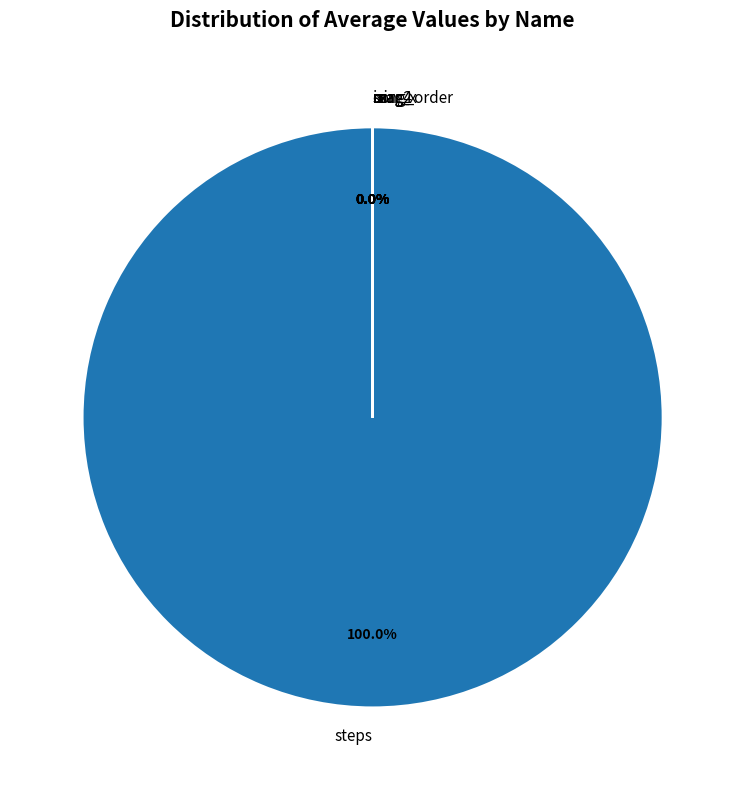

Which category has the biggest portion of the pie?

steps